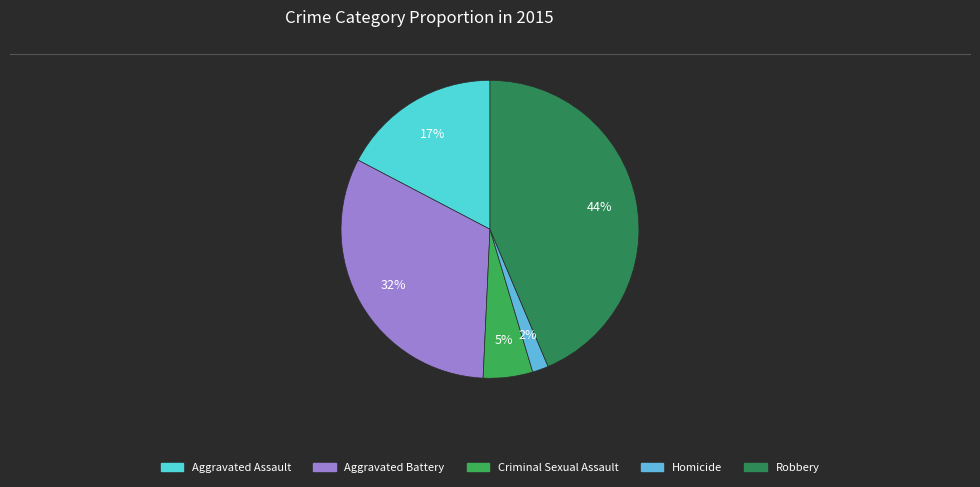

How many segments does this pie chart have?

5